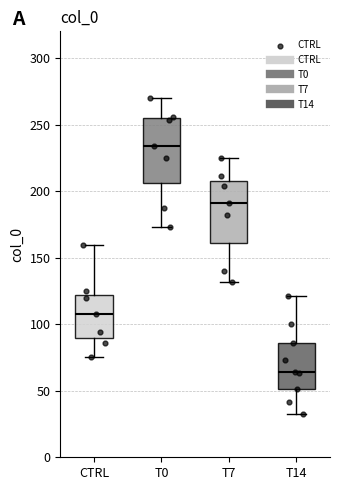

Which box's median line is the highest?

T0